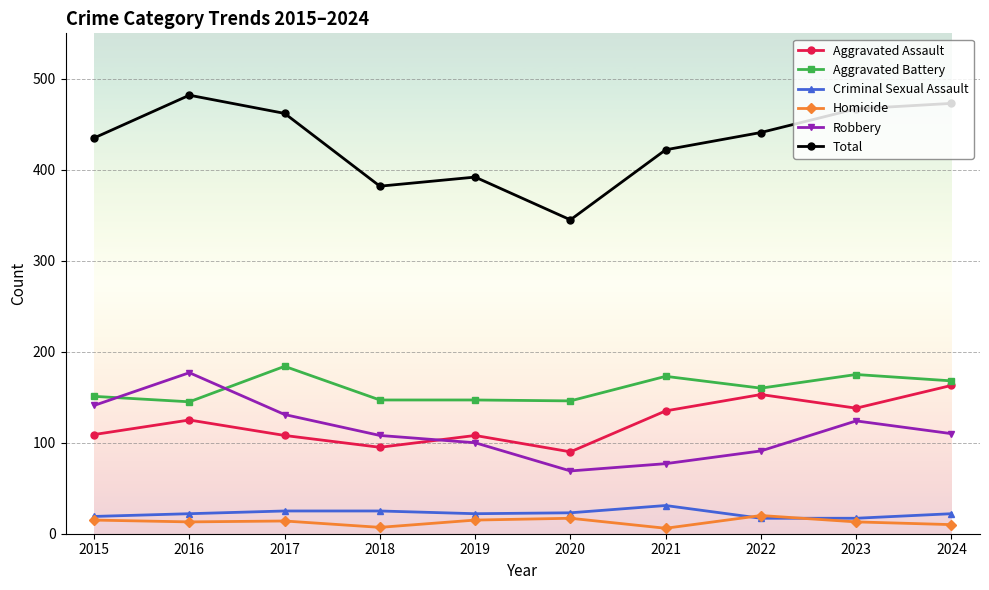

At how many categories does at least one series exceed 109?

10